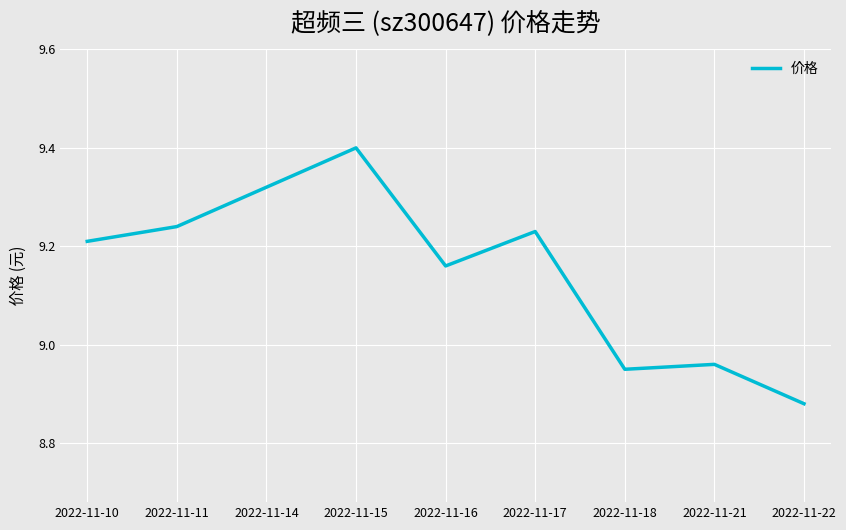

Where does the data first go above 9?

2022-11-10